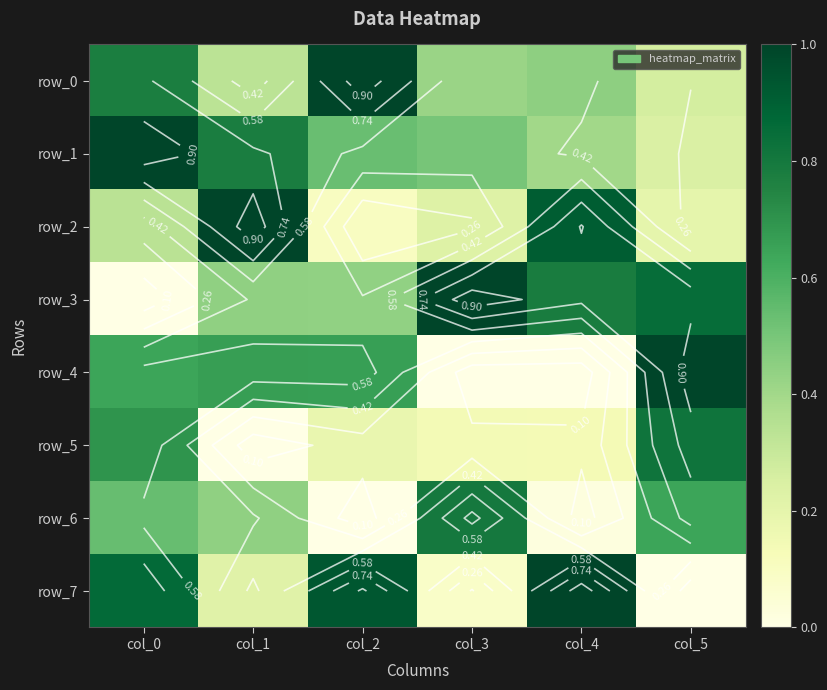

Reading right to left, what are all the values shown in this chart?

row_0: 0.3	0.4	0.4	1.0	0.3	0.8
row_1: 0.2	0.4	0.5	0.5	0.8	1.0
row_2: 0.2	0.9	0.2	0.1	1.0	0.3
row_3: 0.9	0.8	1.0	0.4	0.4	0.0
row_4: 1.0	0.0	0.0	0.7	0.7	0.6
row_5: 0.8	0.1	0.1	0.2	0.0	0.7
row_6: 0.6	0.0	0.8	0.0	0.4	0.5
row_7: 0.0	1.0	0.1	0.9	0.2	0.9